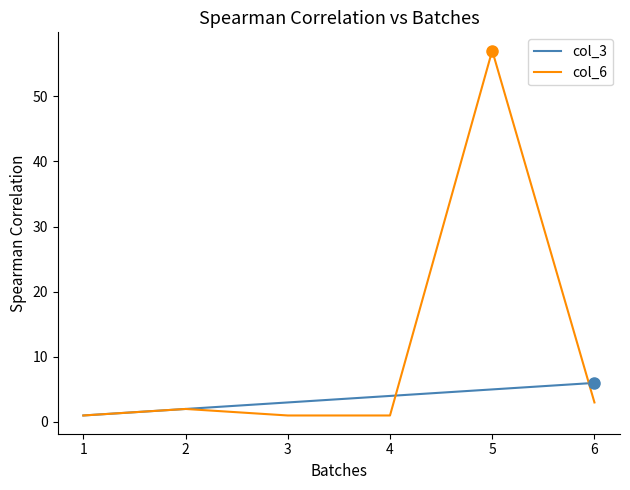

What is the spread (max minus min) of values at 4?

3